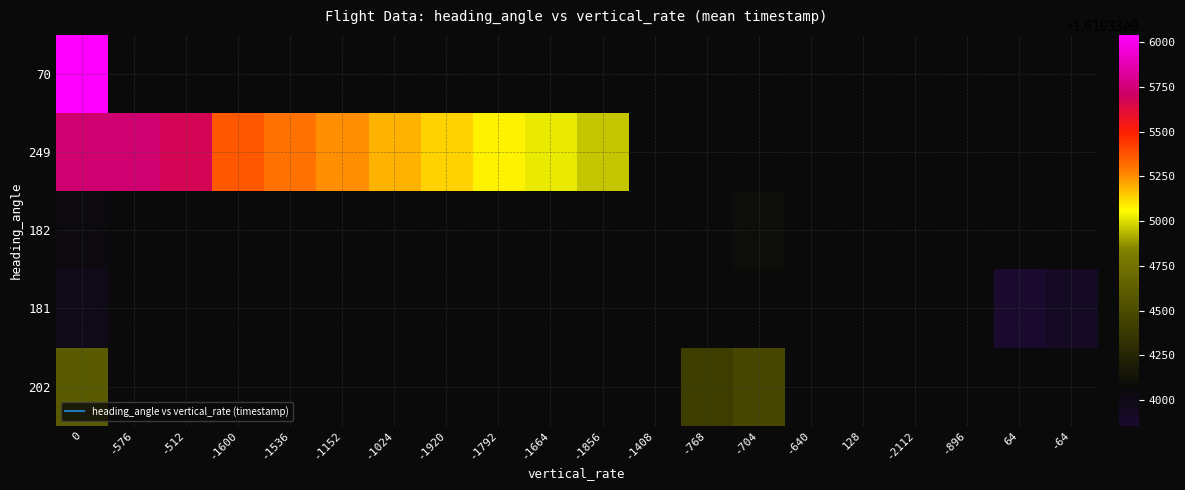

Rank the series by their maximum value, from highest to lowest.

70, 249, 202, 182, 181